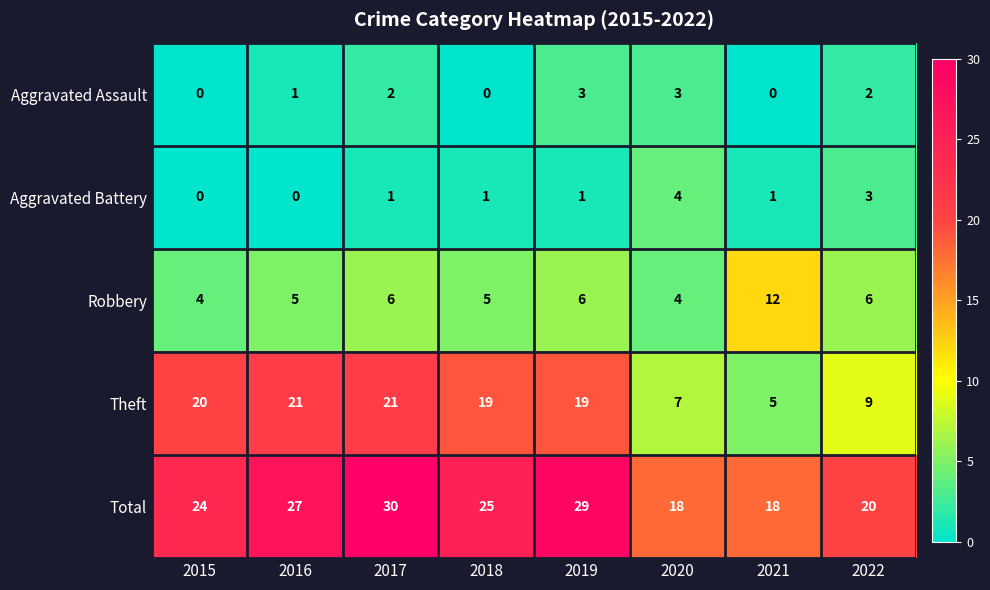

What is the difference between the maximum and minimum values in the Aggravated Battery series?

4